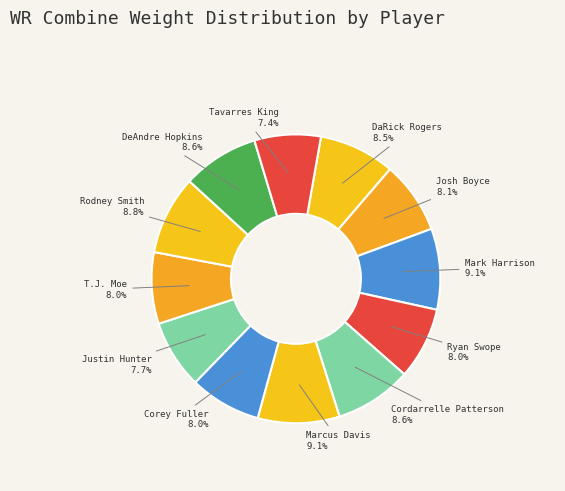

To the nearest percent, what is the combined percentage of Tavarres King and Josh Boyce?

16%